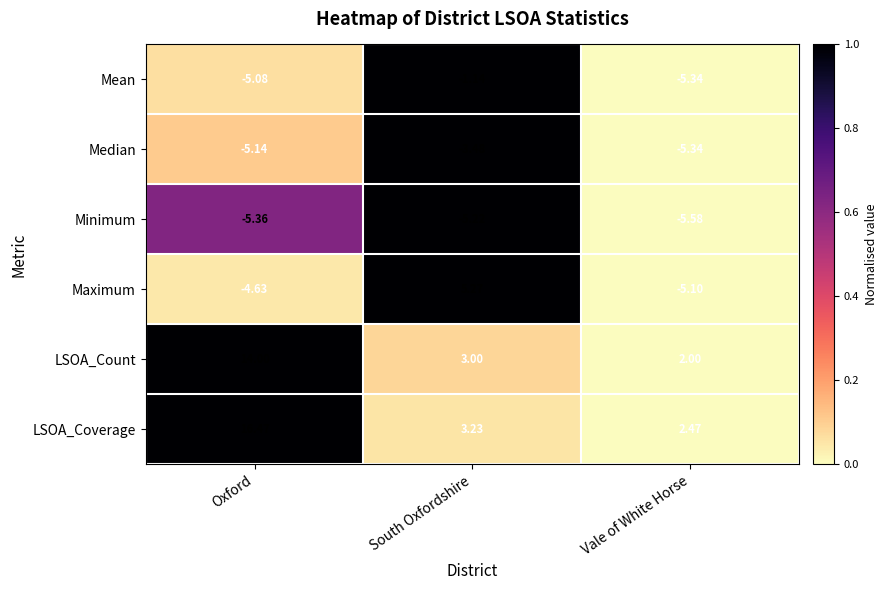

Which series has the widest spread of values?

LSOA_Coverage